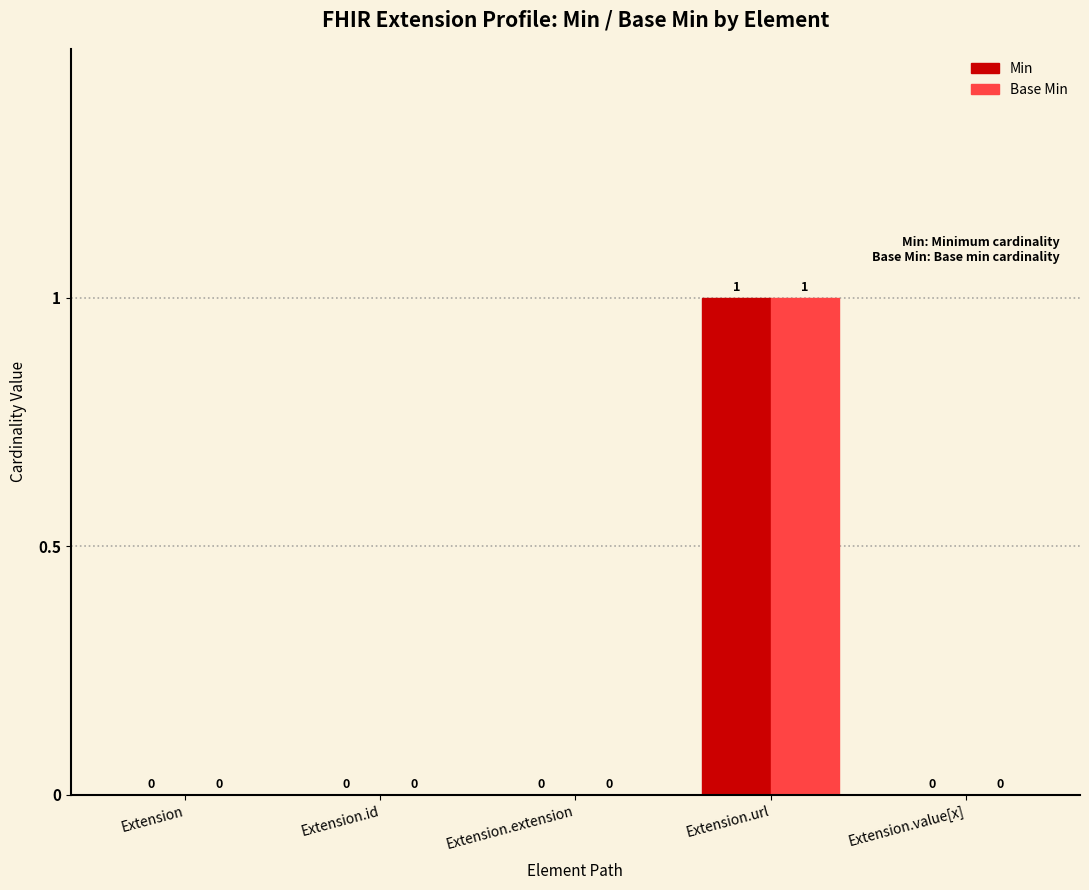

Is it true that Base Min equals -1 at Extension.value[x]?

False